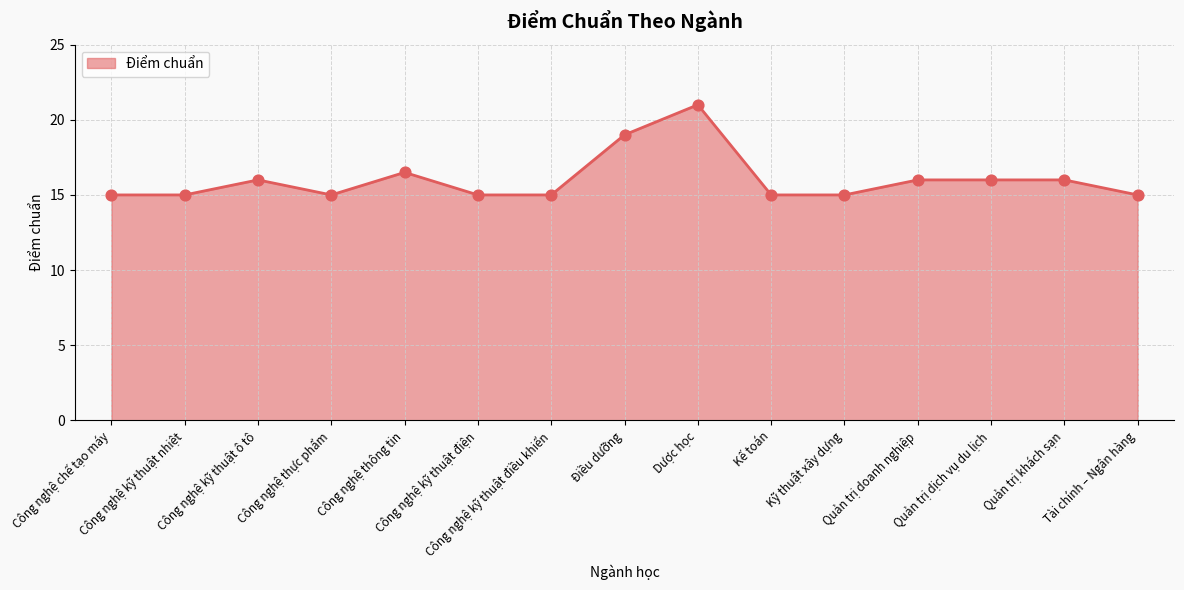

Between Quản trị dịch vụ du lịch and Công nghệ chế tạo máy, which is larger?

Quản trị dịch vụ du lịch